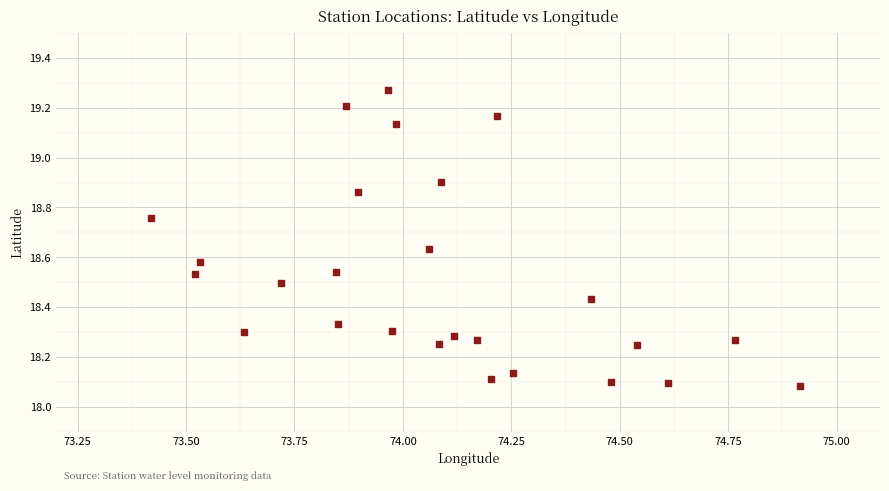

What is the range of Y values (max minus min)?

1.2